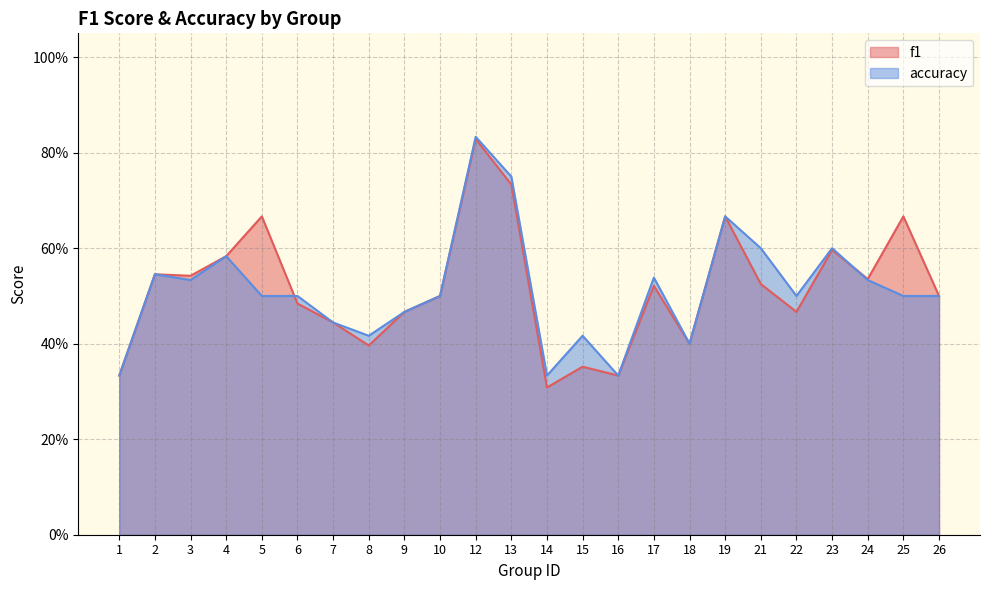

True or false: f1 has more than 1 points higher than both neighbors.

True